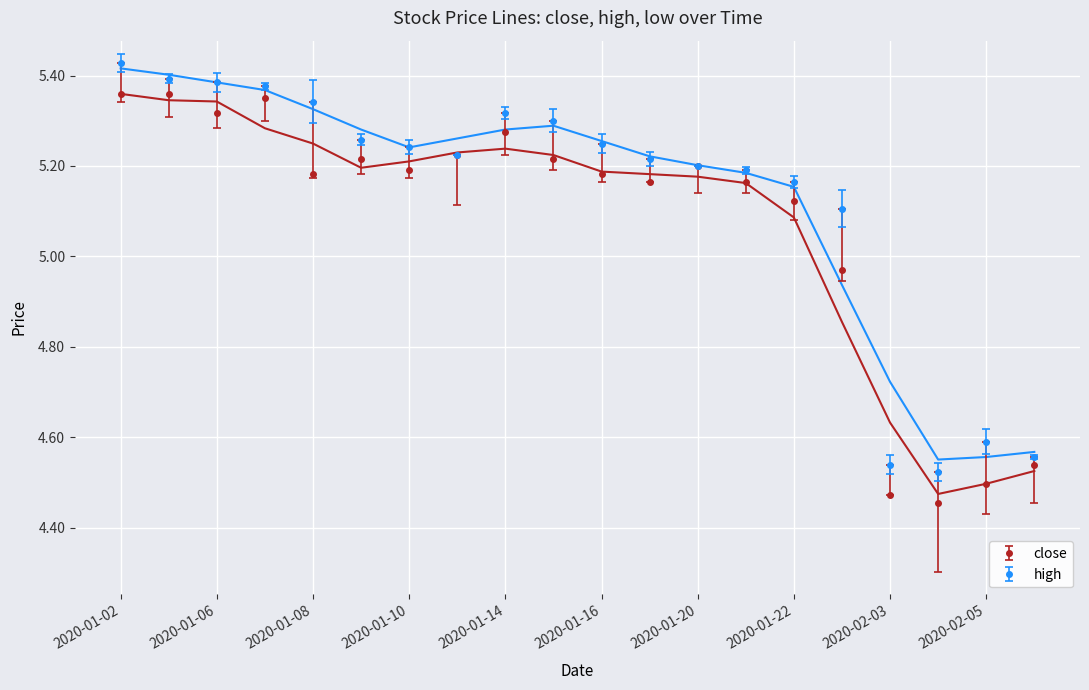

List the labels in order of low value, smallest first.

2020-02-04, 2020-02-05, 2020-02-06, 2020-02-03, 2020-01-23, 2020-01-22, 2020-01-13, 2020-01-20, 2020-01-21, 2020-01-16, 2020-01-17, 2020-01-08, 2020-01-10, 2020-01-09, 2020-01-15, 2020-01-14, 2020-01-06, 2020-01-07, 2020-01-03, 2020-01-02